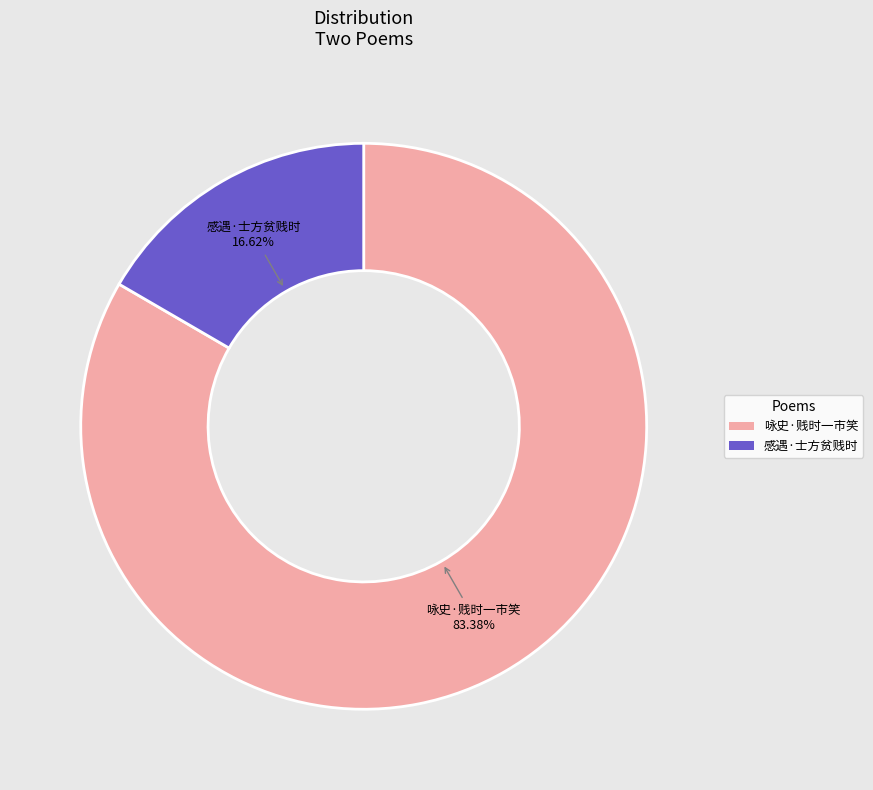

Does any single category account for the majority?

Yes